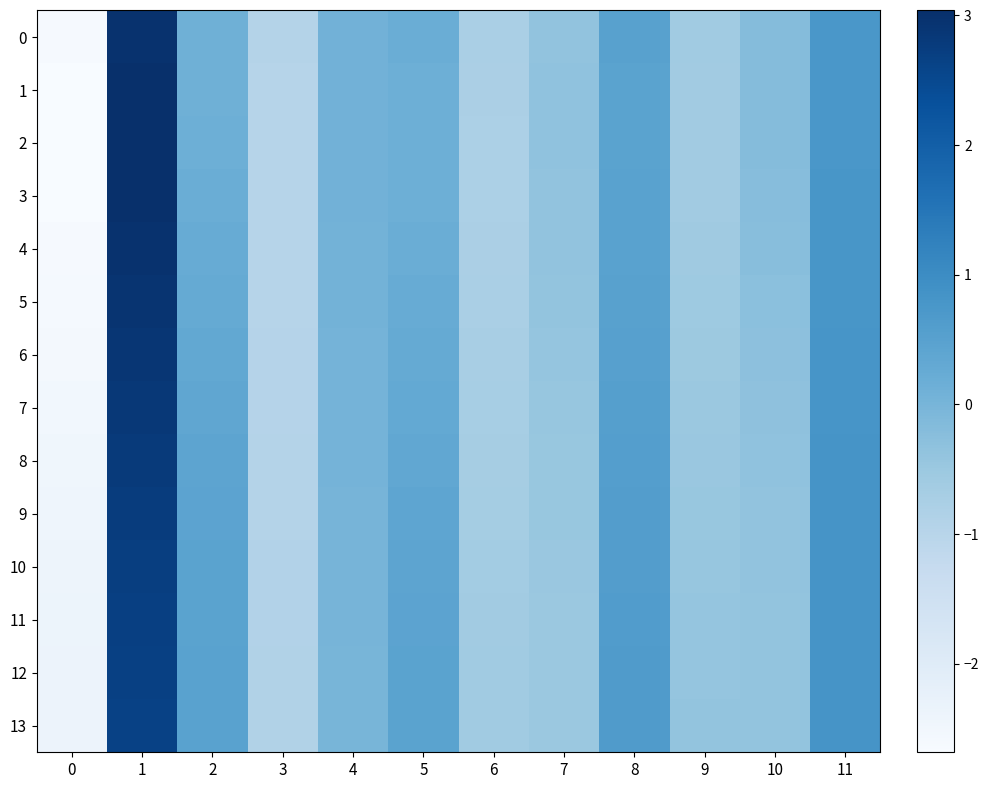

Which has a higher value, 3 or 10?

10